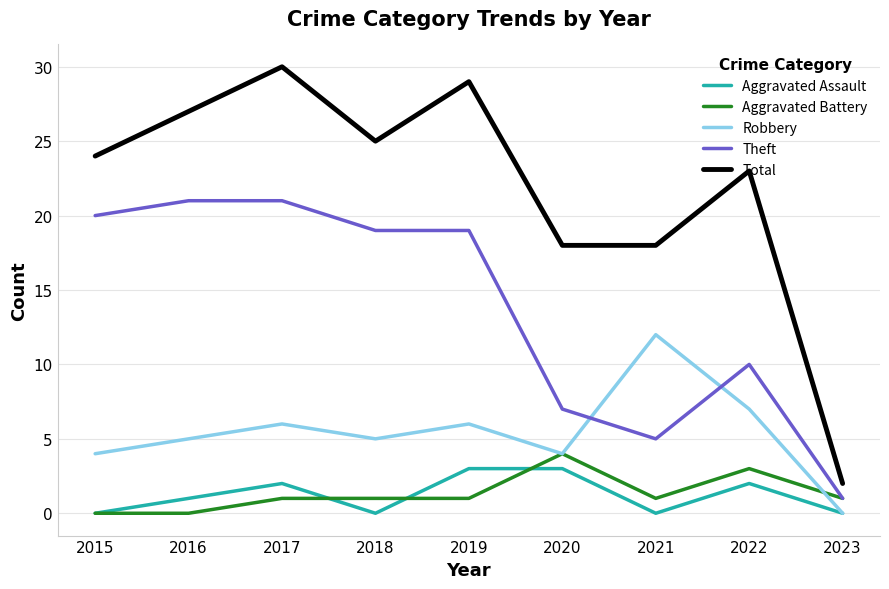

Which series changed the most between 2016 and 2021?

Theft